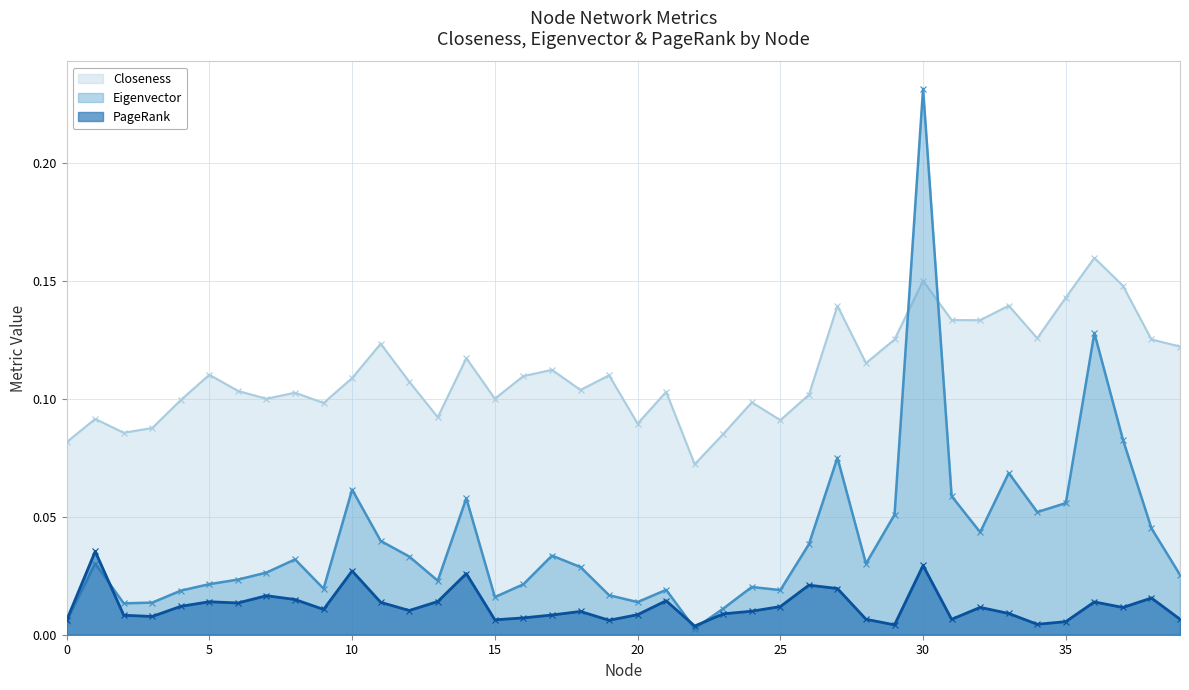

True or false: Closeness has more than 1 interior local peaks.

True